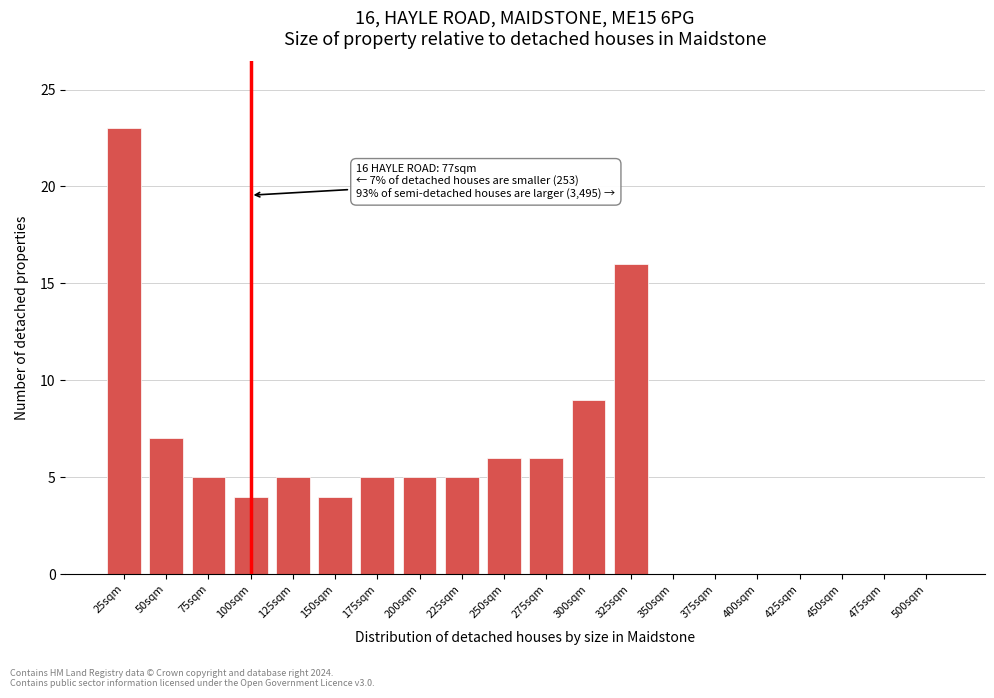

The chart shows a value of 1 at 150sqm. True or false?

False